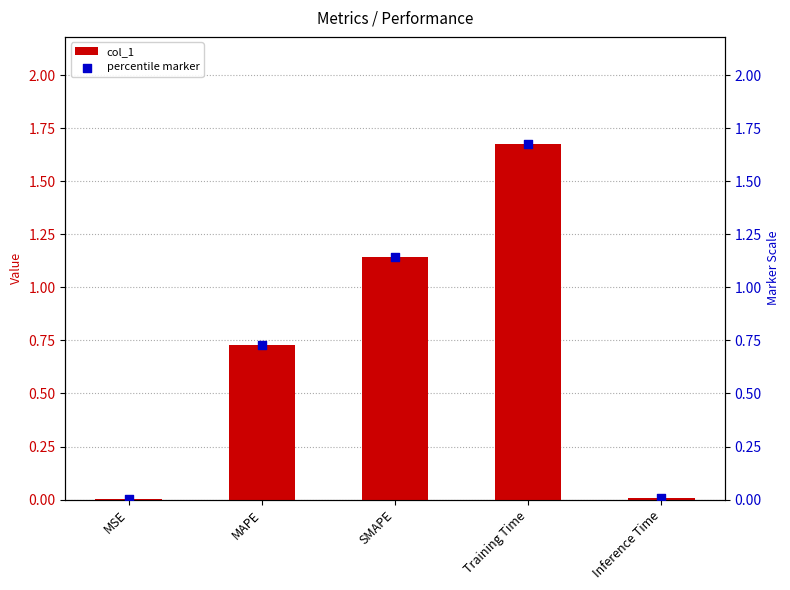

Which series has the largest Y range (max minus min)?

col_1